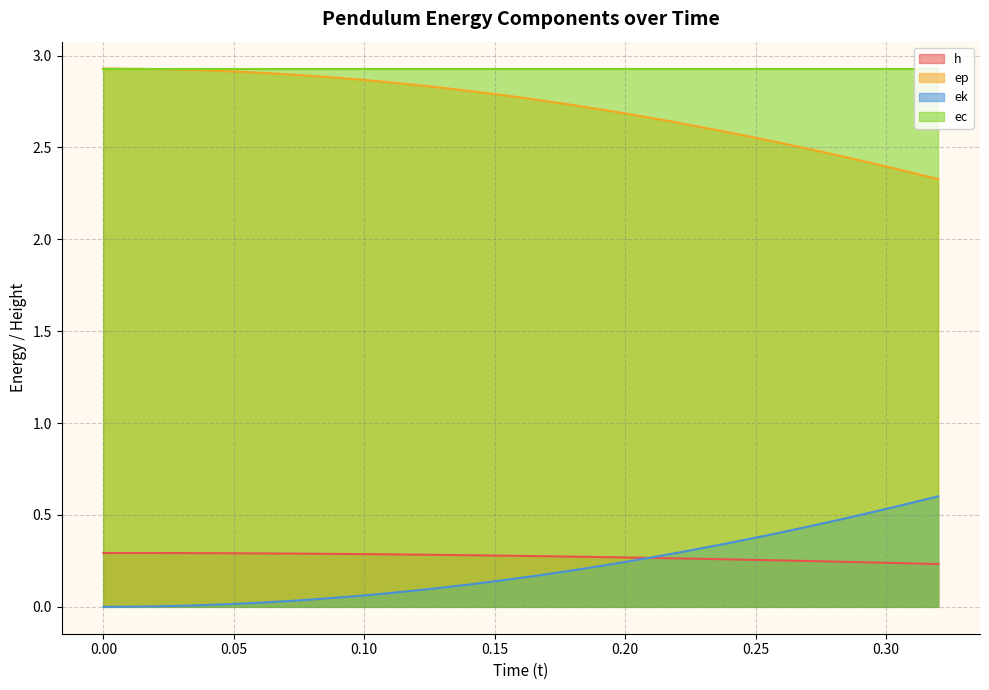

Does the chart have visible grid lines?

Yes